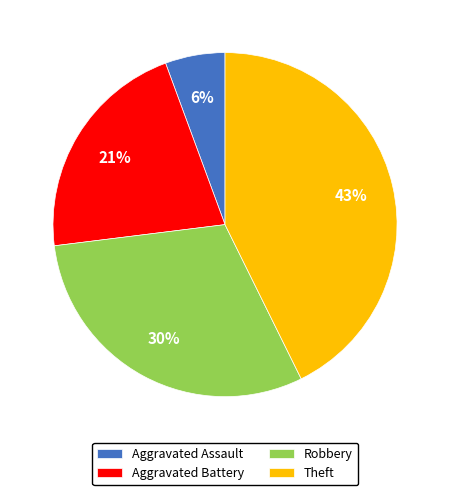

Between Aggravated Assault and Aggravated Battery, which is larger?

Aggravated Battery